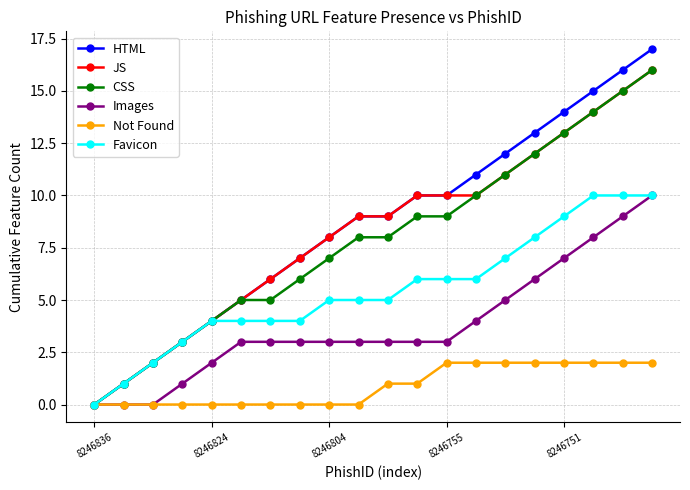

What is the maximum value for HTML?

17